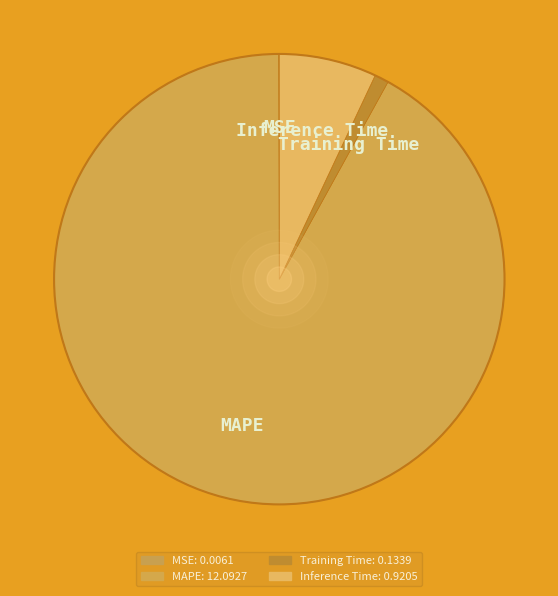

What percentage is the Training Time slice, to the nearest percent?

1%